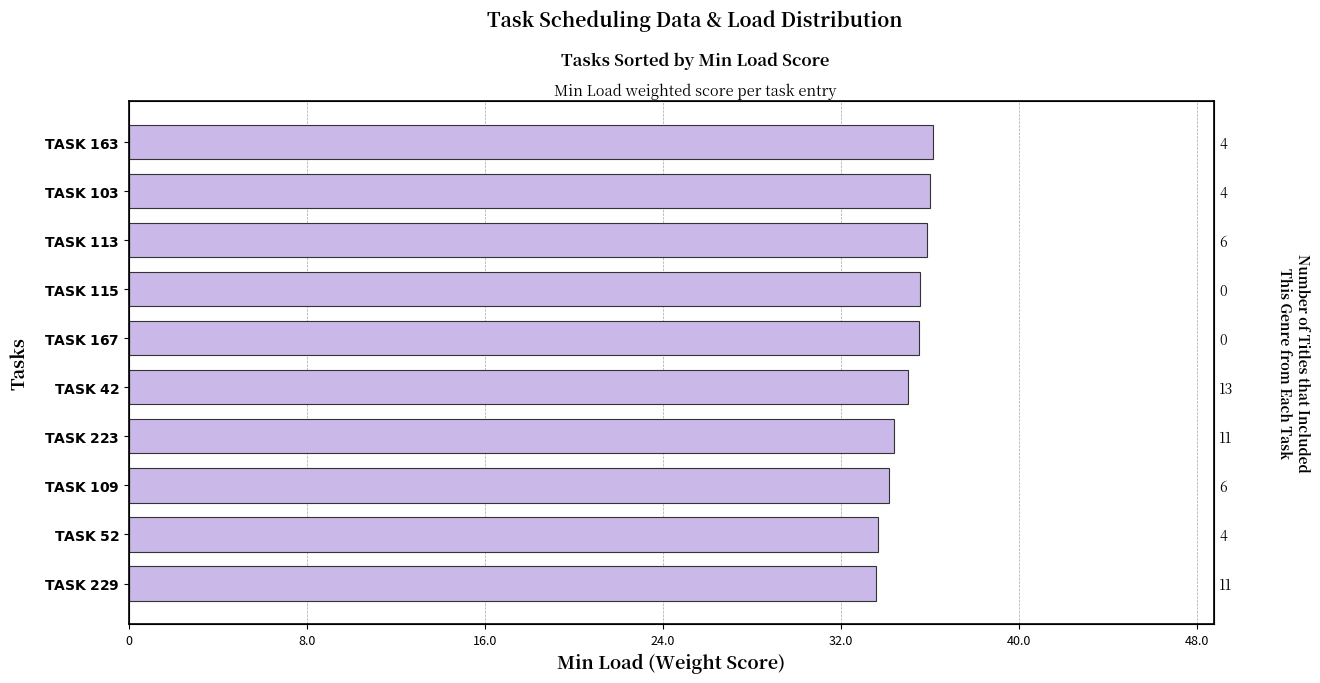

What is the smallest value displayed?

33.6